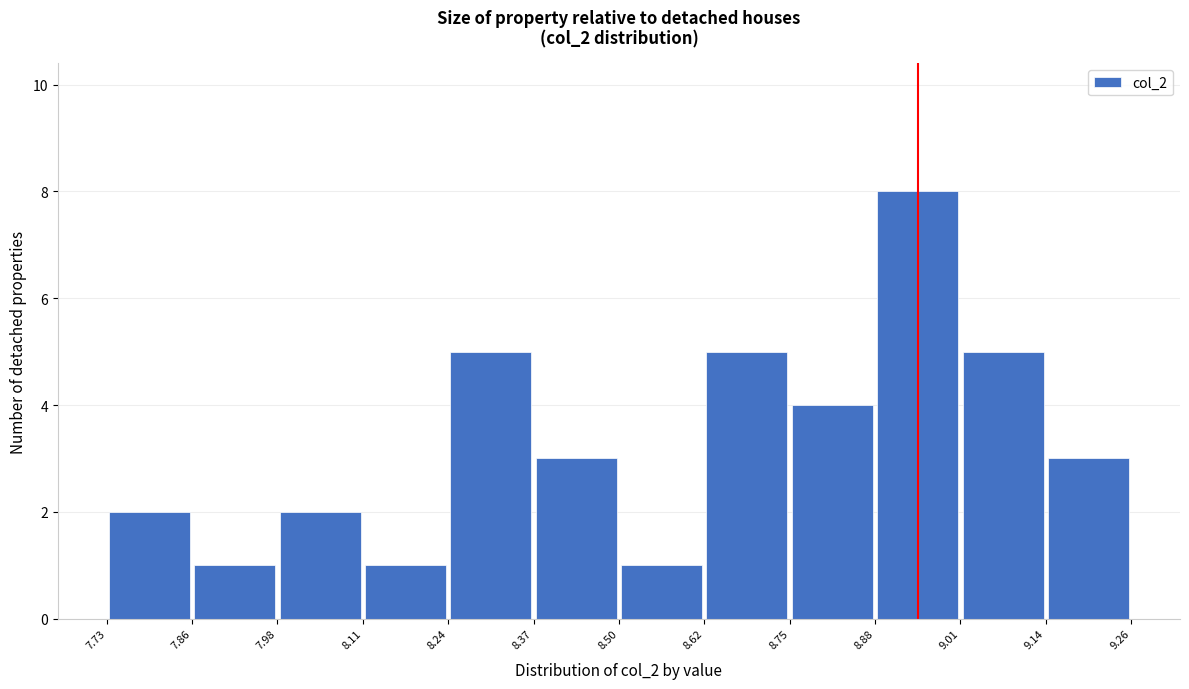

Reading left to right, transcribe this chart: for each bar, give the range it covers on the x-axis and its height. The values are not printed on the chart, so give them approximately, as read against the axis.

7.73 to 7.86: 2
7.86 to 7.98: 1
7.98 to 8.11: 2
8.11 to 8.24: 1
8.24 to 8.37: 5
8.37 to 8.50: 3
8.50 to 8.62: 1
8.62 to 8.75: 5
8.75 to 8.88: 4
8.88 to 9.01: 8
9.01 to 9.14: 5
9.14 to 9.26: 3